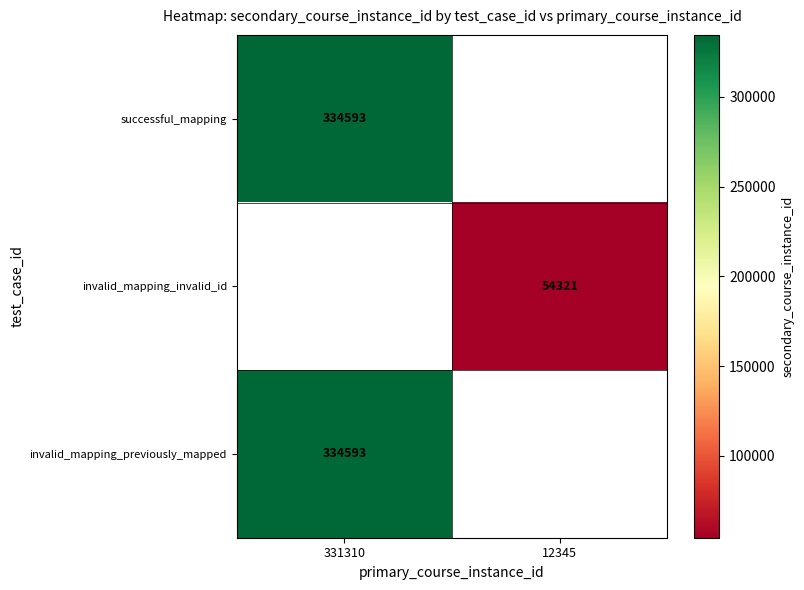

The value of successful_mapping at 331310 is 533670. True or false?

False